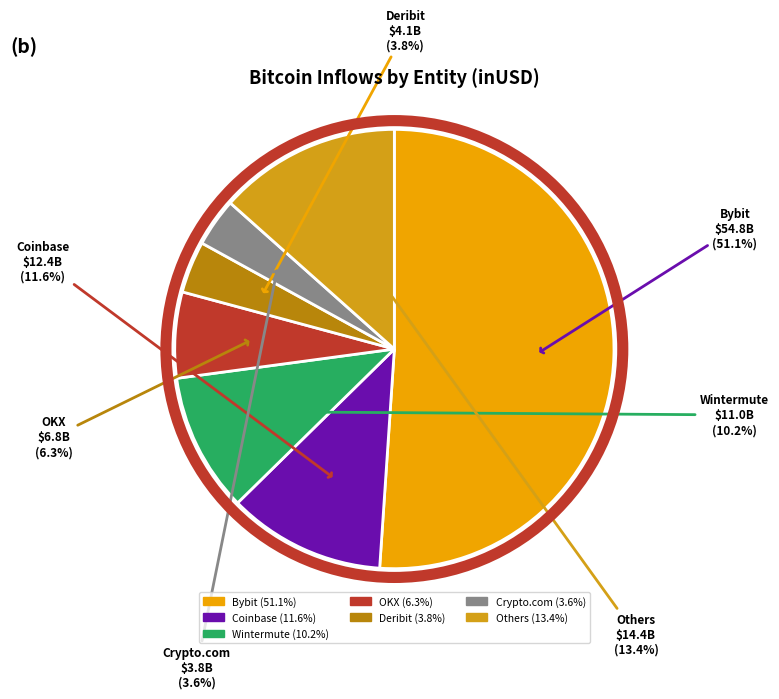

Count the number of slices in the pie.

7